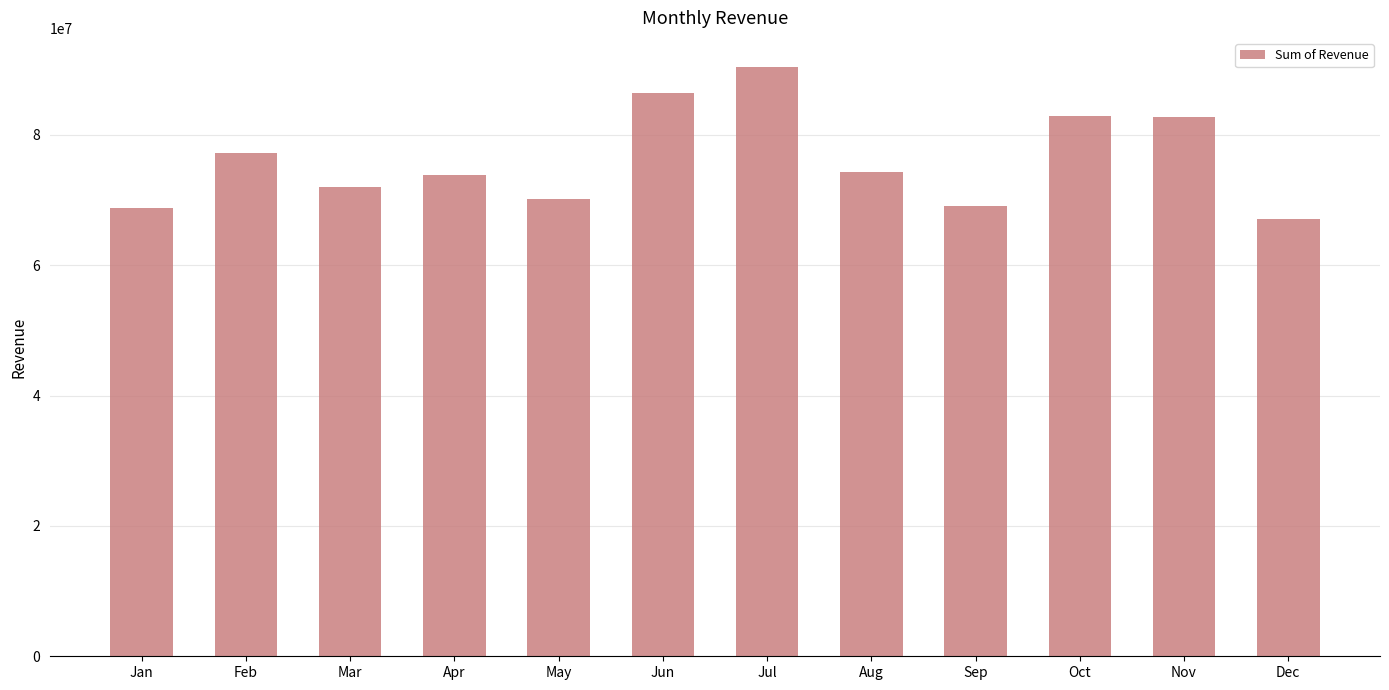

What is the maximum value shown in the chart?

90372116